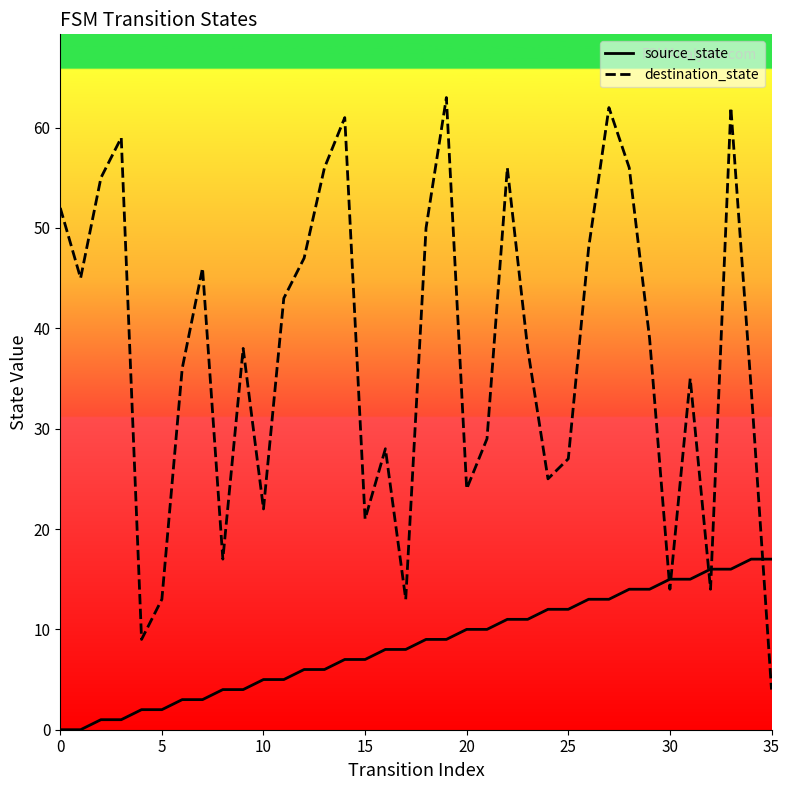

Is this an area chart (filled region under the line)?

No